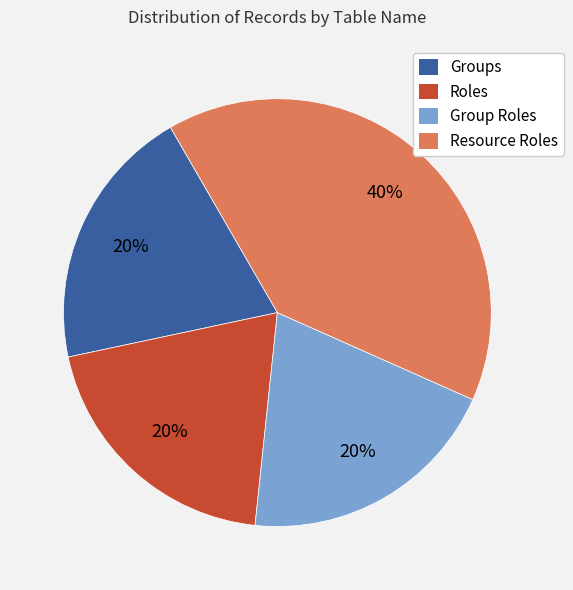

Count the number of slices in the pie.

4